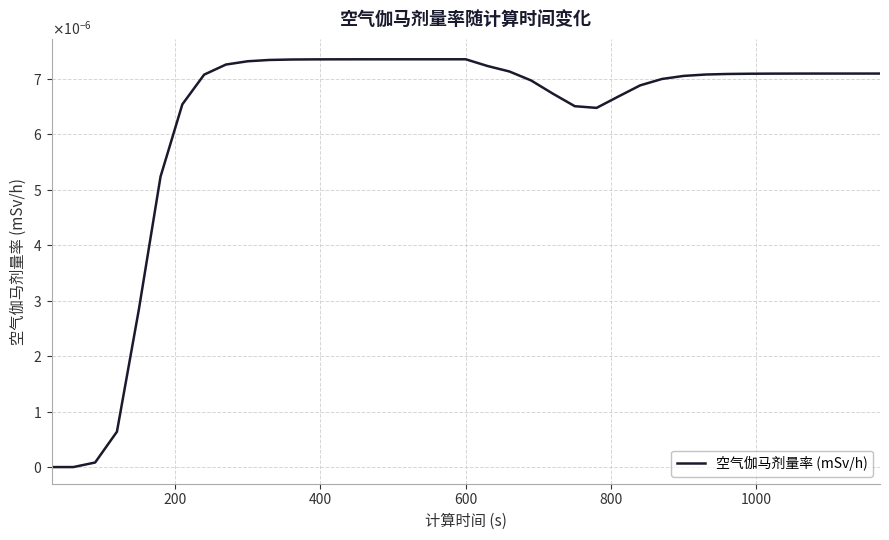

Is this an area chart (filled region under the line)?

No